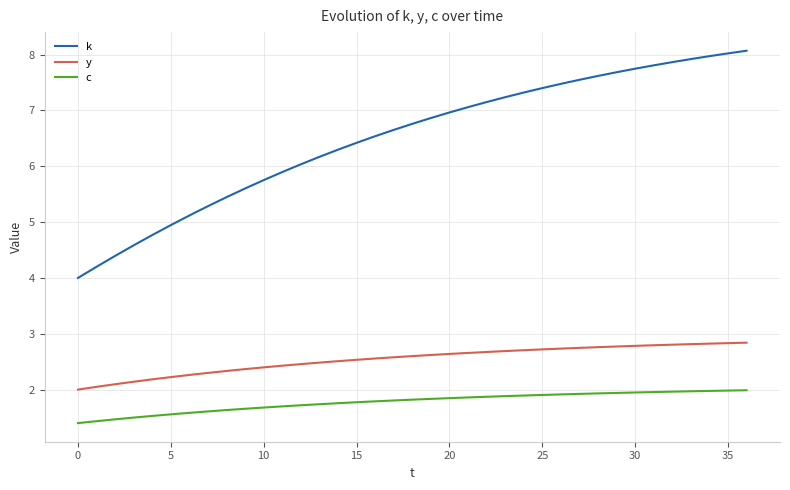

What is the minimum value for k?

4.0